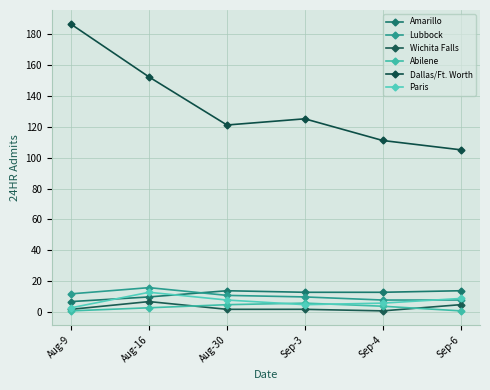

What are all the series names shown in the legend?

Amarillo, Lubbock, Wichita Falls, Abilene, Dallas/Ft. Worth, Paris